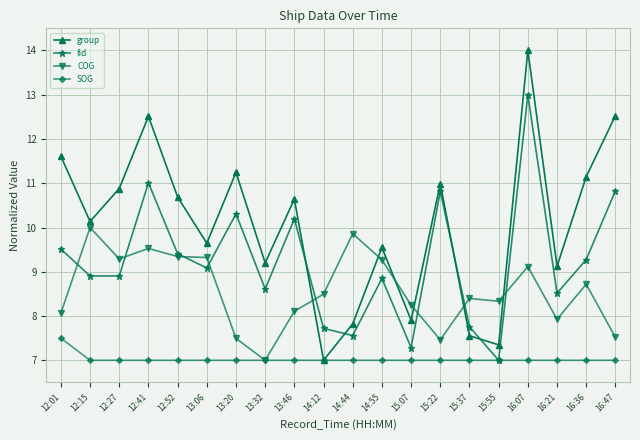

Where do group and fid first cross each other?

13:46 and 14:12